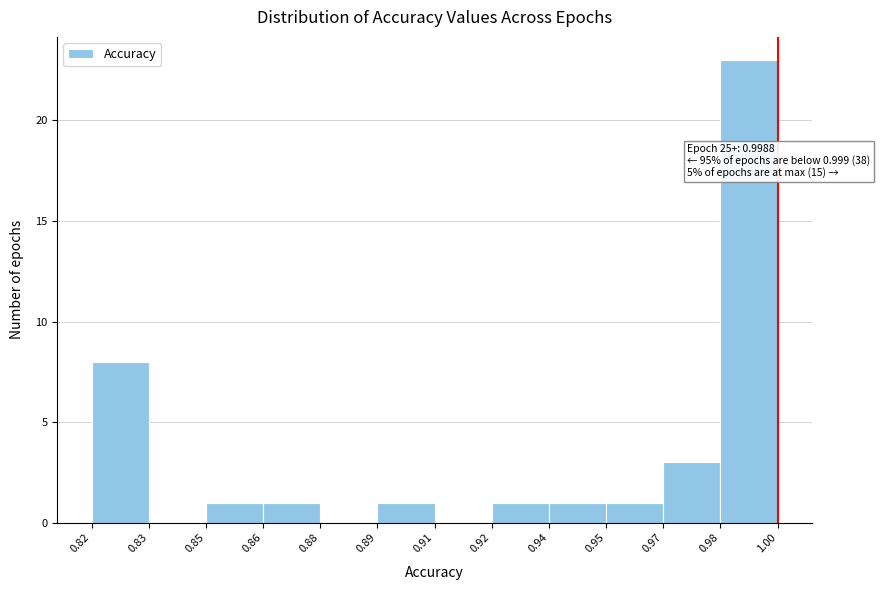

Reading left to right, list all the values displayed in this chart.

0.82=8	0.83=0	0.85=1	0.86=1	0.88=0	0.89=1	0.91=0	0.92=1	0.94=1	0.95=1	0.97=3	0.98=23